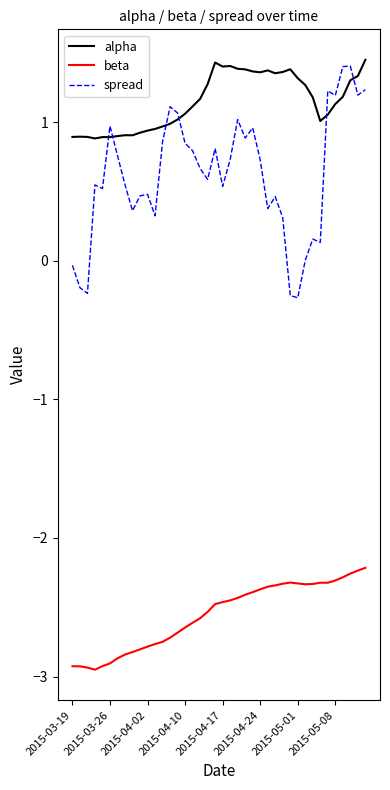

Which series has the largest total across all categories?

alpha